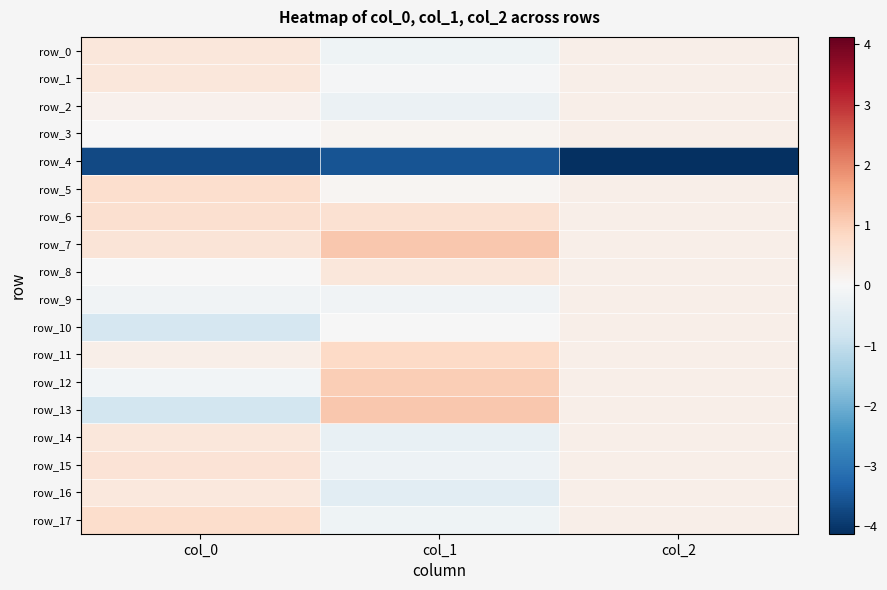

What is the sum of all row_12 values?

1.1